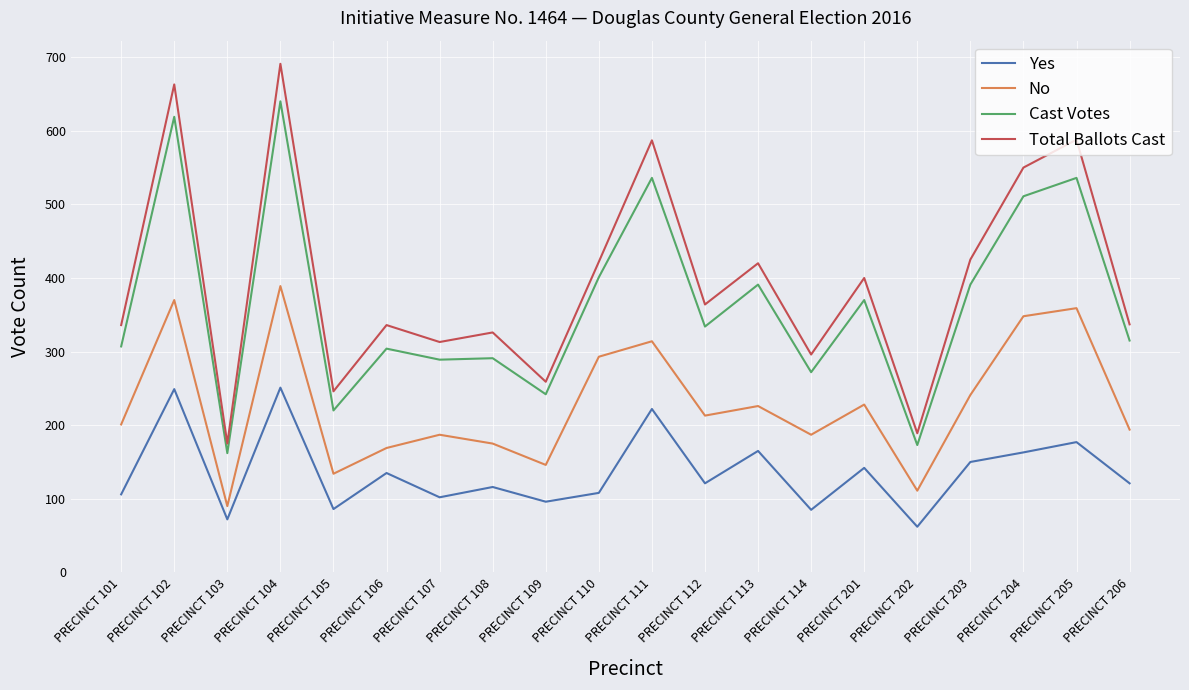

Which series changed the most between PRECINCT 104 and PRECINCT 106?

Total Ballots Cast